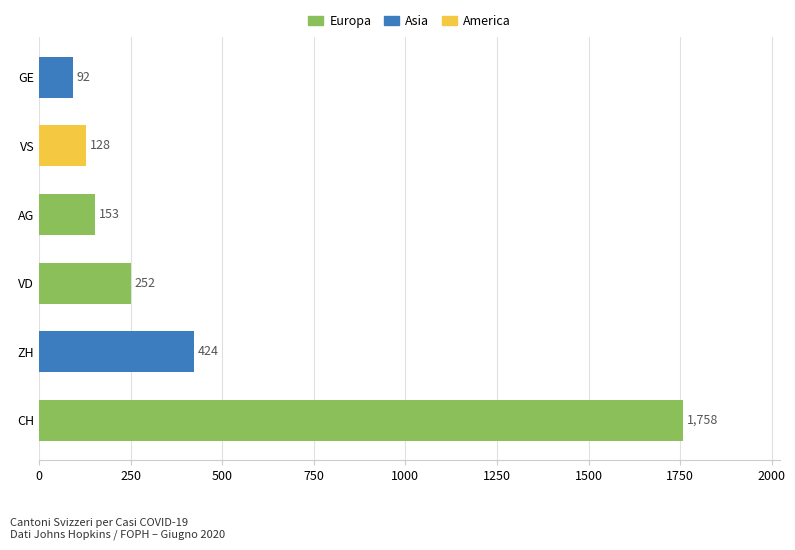

Read the value at ZH, to the nearest 10.

420